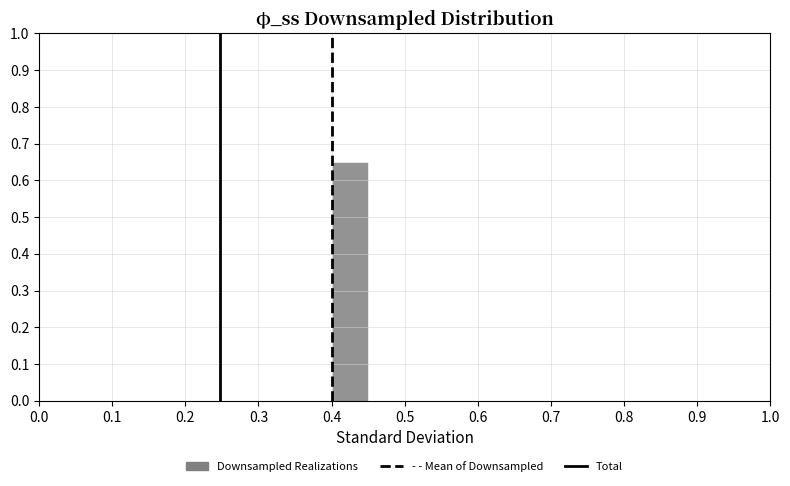

Reading left to right, transcribe this chart: for each bar, give the range it covers on the x-axis and its height. The values are not printed on the chart, so give them approximately, as read against the axis.

0.00 to 0.05: 0
0.05 to 0.10: 0
0.10 to 0.15: 0
0.15 to 0.20: 0
0.20 to 0.25: 0
0.25 to 0.30: 0
0.30 to 0.35: 0
0.35 to 0.40: 0
0.40 to 0.45: 0.65
0.45 to 0.50: 0
0.50 to 0.55: 0
0.55 to 0.60: 0
0.60 to 0.65: 0
0.65 to 0.70: 0
0.70 to 0.75: 0
0.75 to 0.80: 0
0.80 to 0.85: 0
0.85 to 0.90: 0
0.90 to 0.95: 0
0.95 to 1.00: 0